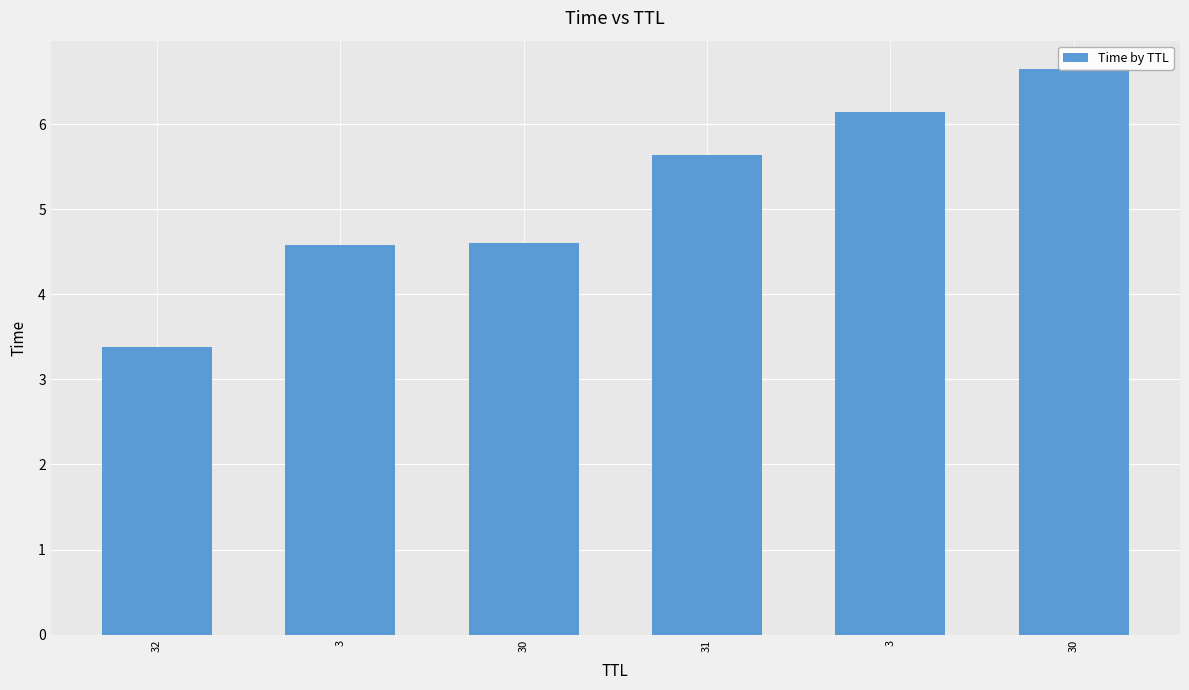

What is the value of the 3rd bar from the left?

4.6